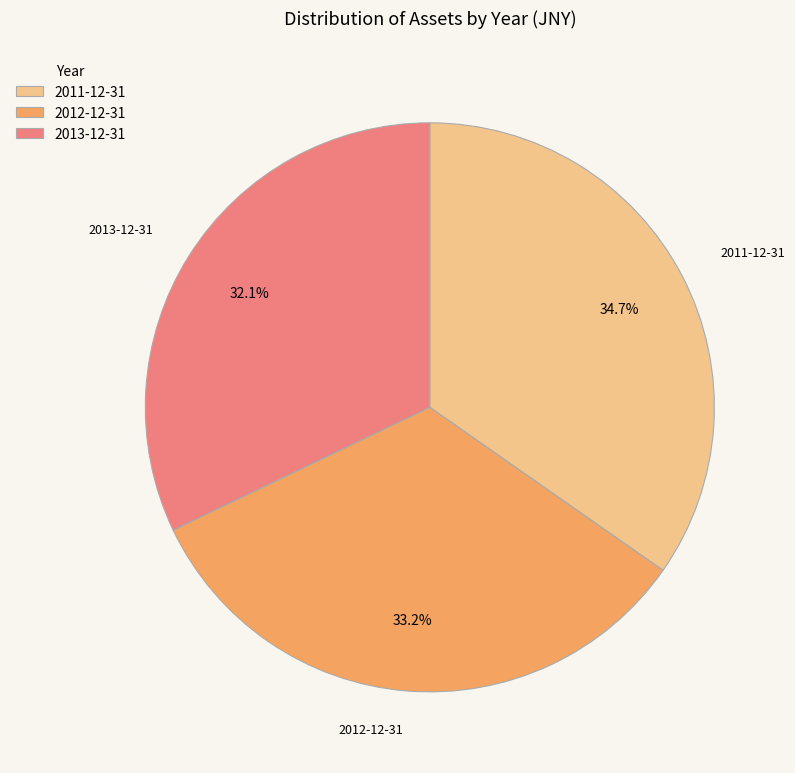

Is 2012-12-31 the majority of the pie?

No